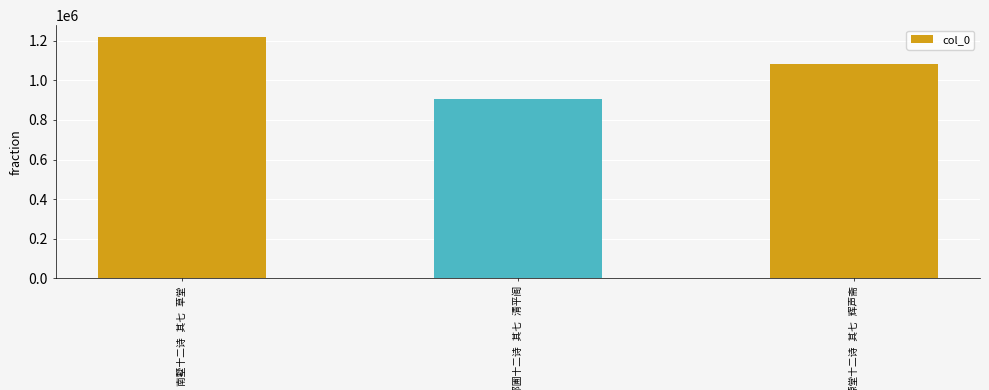

What is the value of the 2nd bar from the left?

905719